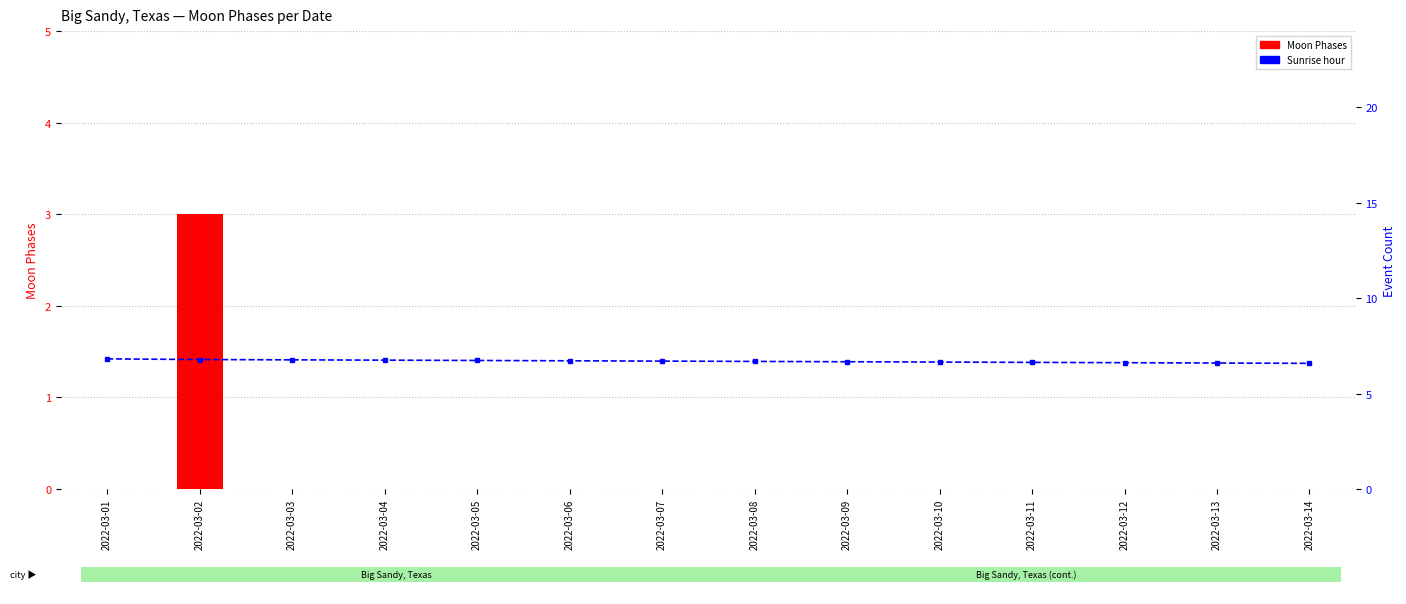

The value of Sunrise hour at 2022-03-03 is 11.2. True or false?

False